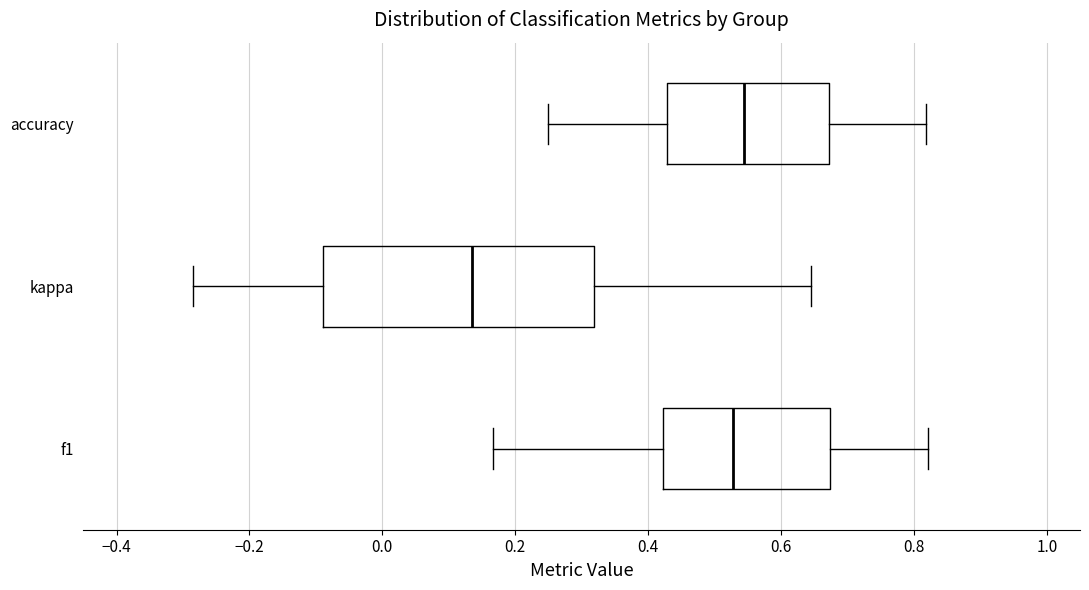

Where does the right whisker of the box for f1 end on the x-axis? The values are not printed on the chart, so give them approximately, as read against the axis.

0.82